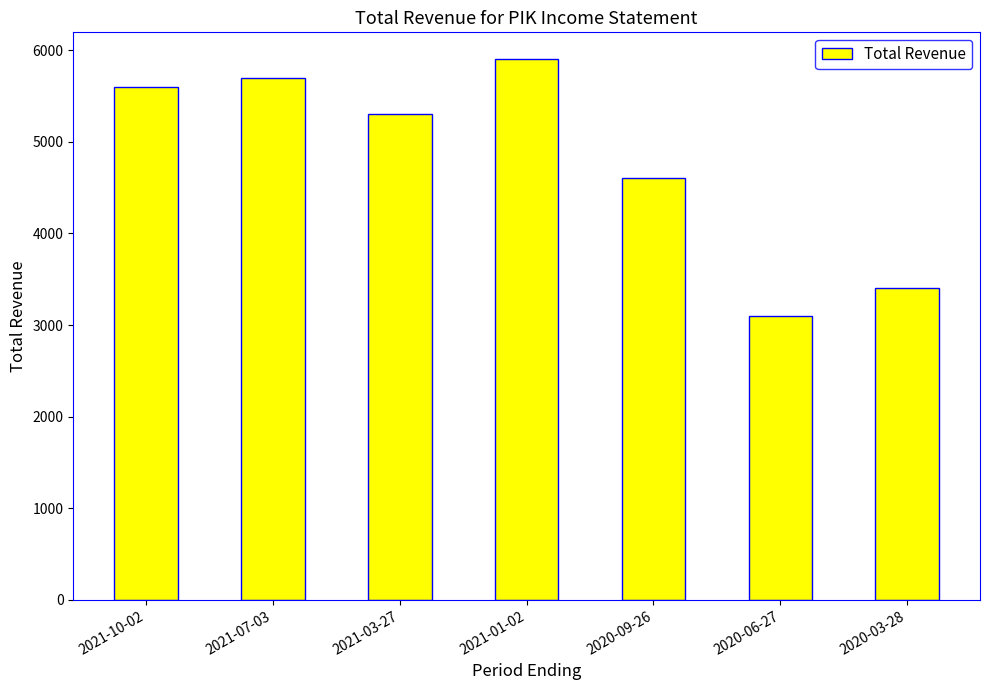

What is the difference between the maximum and second lowest values?

2500